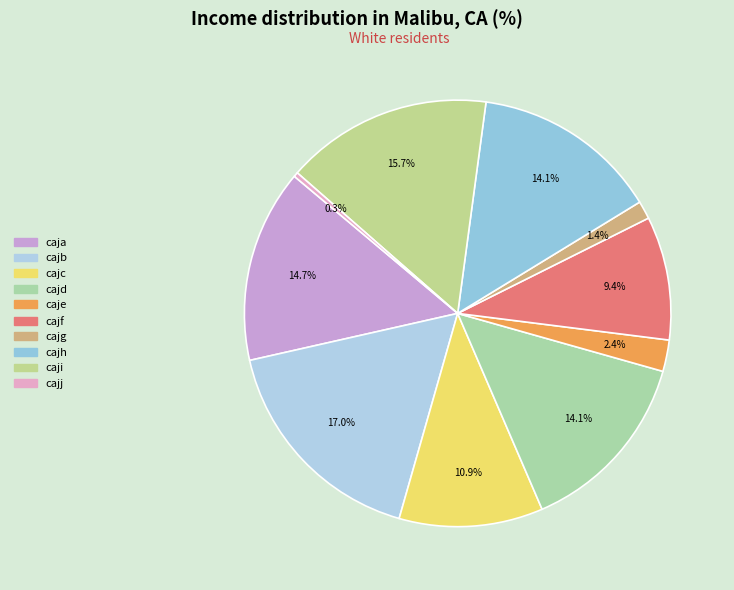

Approximately how many times larger is the value at cajb compared to caji?

1.1